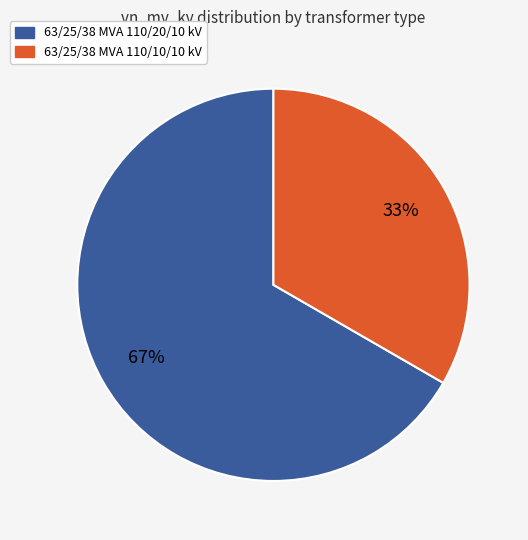

To the nearest percent, what is the combined percentage of 63/25/38 MVA 110/10/10 kV and 63/25/38 MVA 110/20/10 kV?

100%